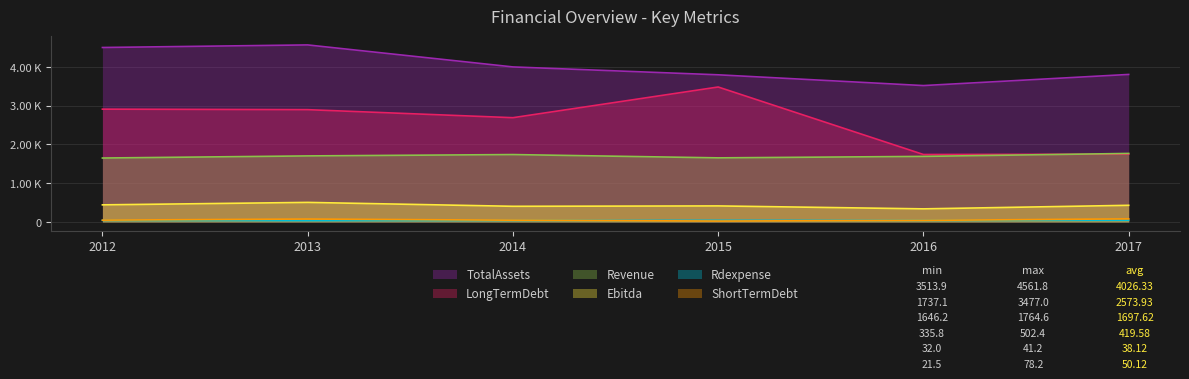

True or false: ShortTermDebt has more than 0 points higher than both neighbors.

True